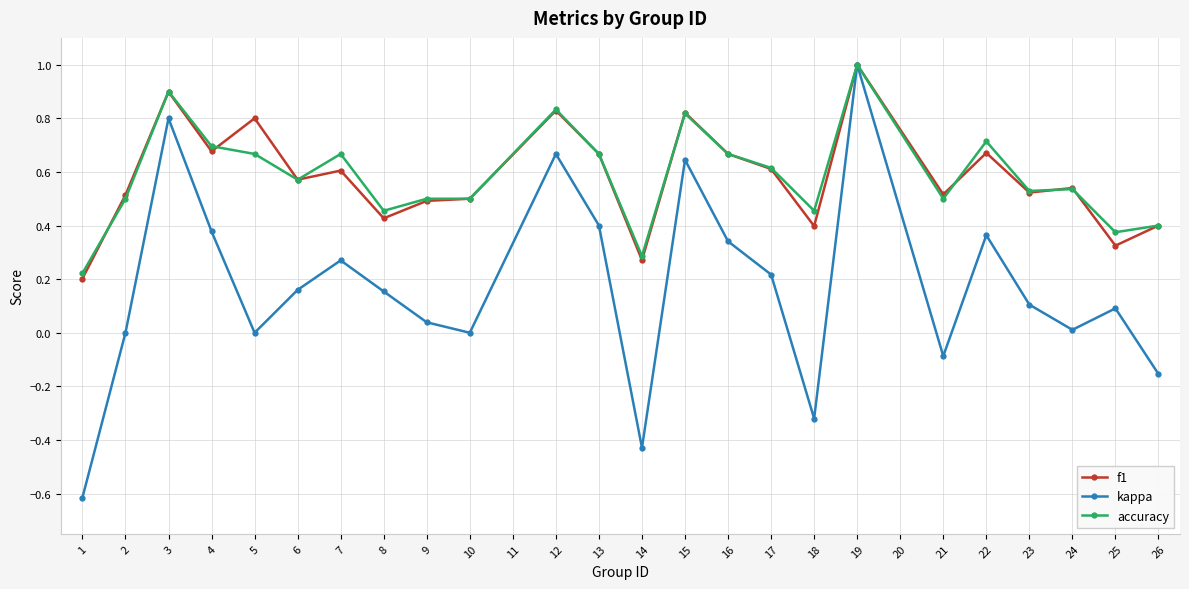

The accuracy series shows 0.5 at 18. True or false?

True